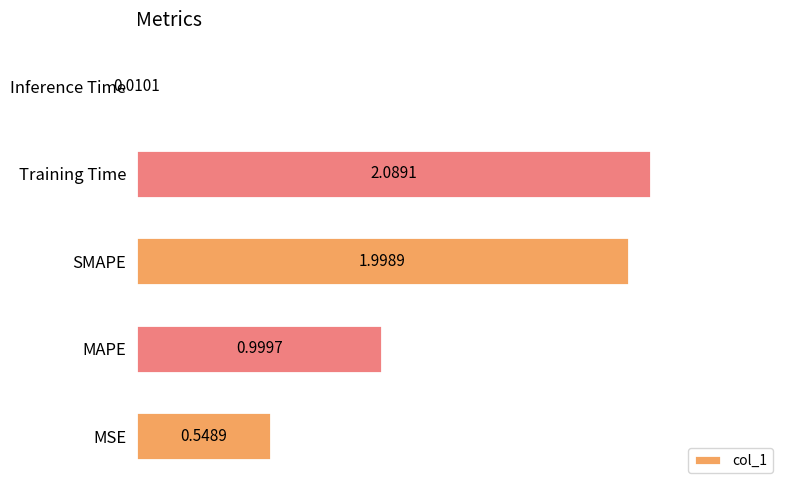

What is the sum of all values?

5.6